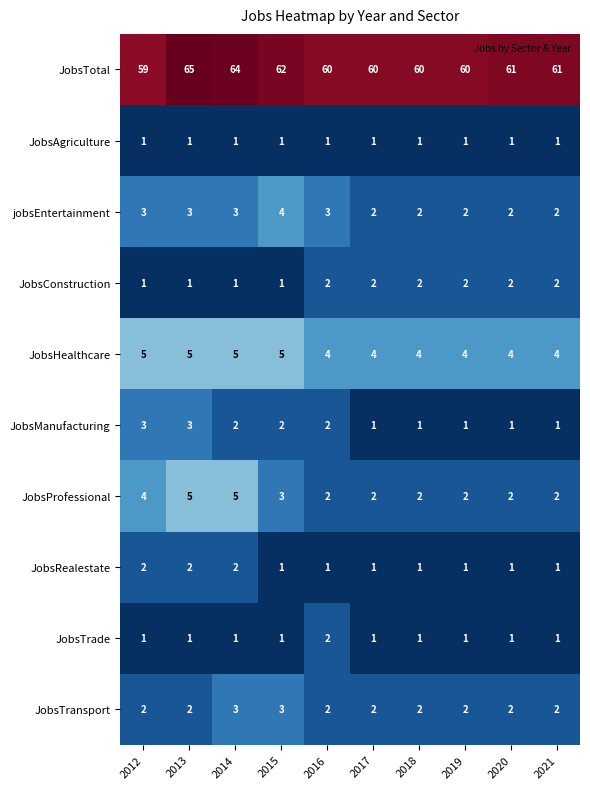

What is the difference between the maximum and minimum values in the JobsProfessional series?

3